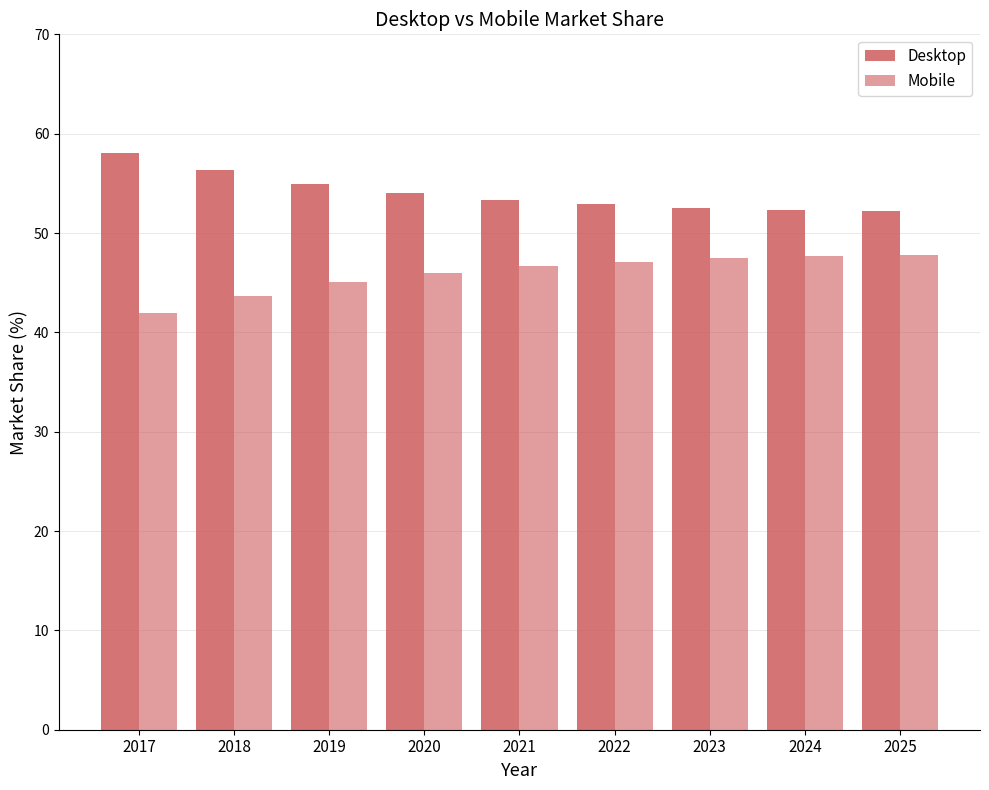

How many bars are there in total?

18